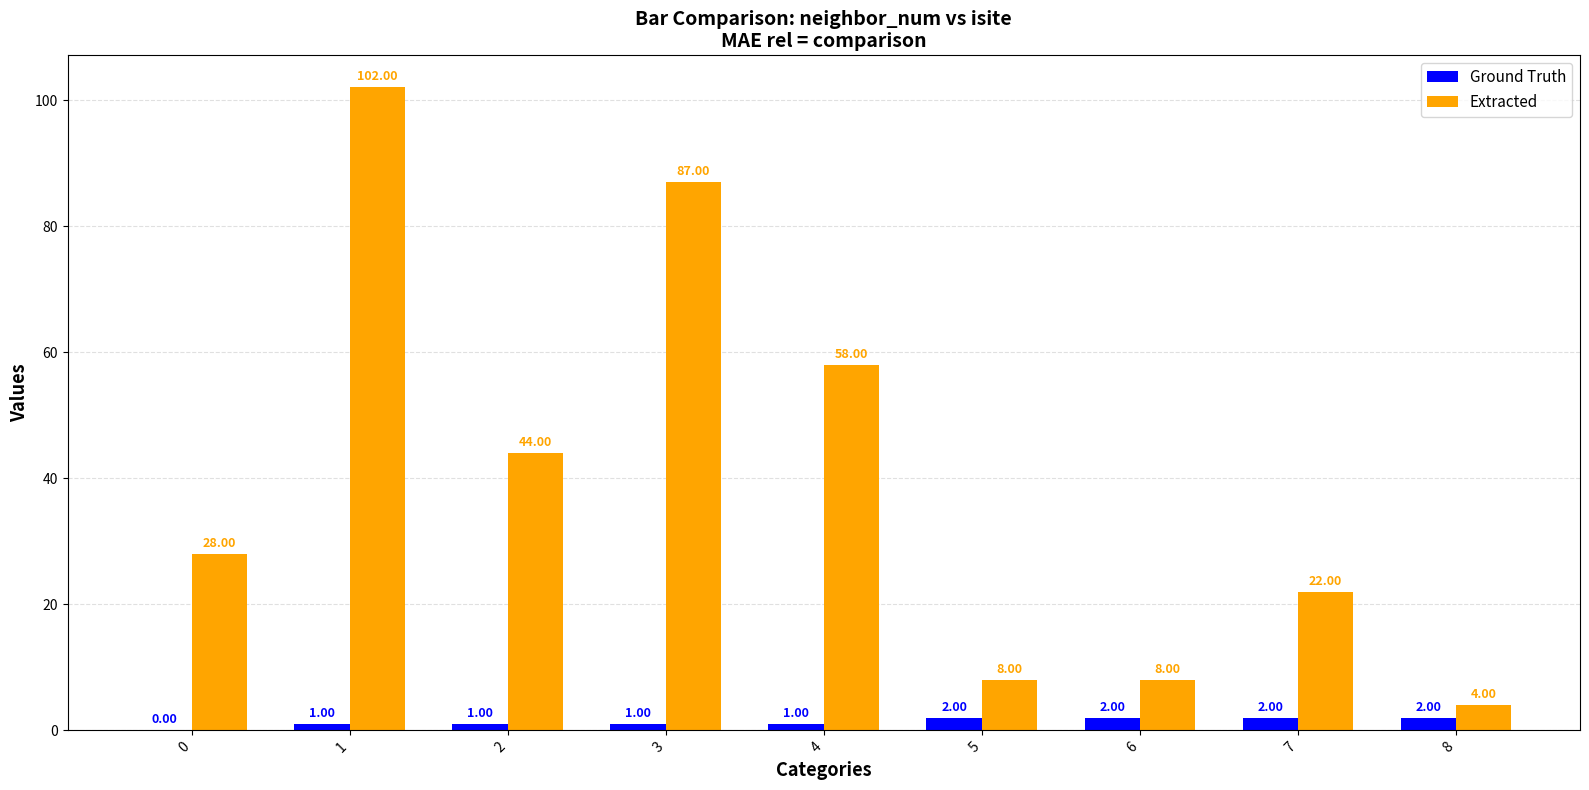

Which series changed the most between 3 and 6?

Extracted